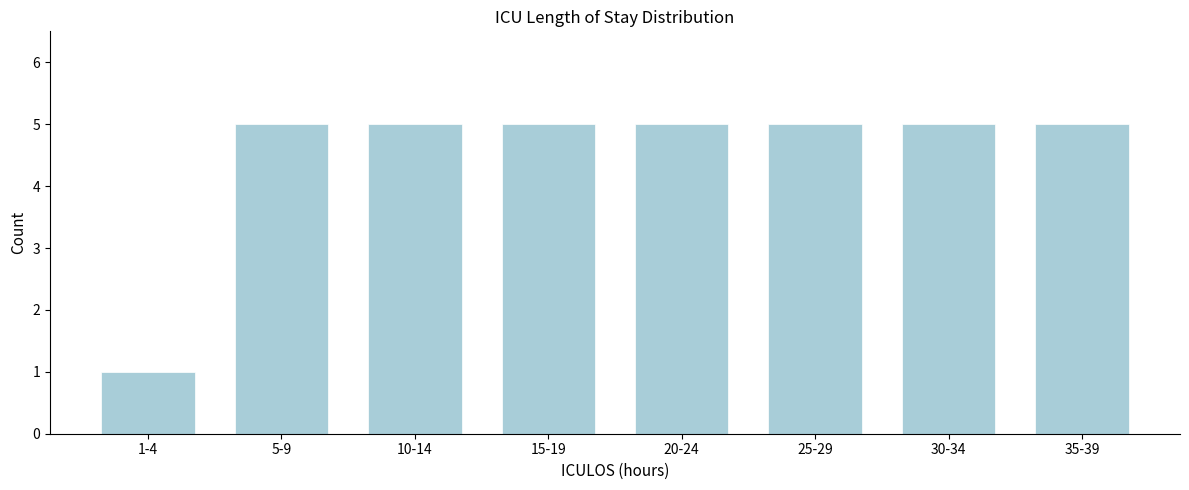

Reading left to right, transcribe all the data shown in this chart.

1	5	5	5	5	5	5	5